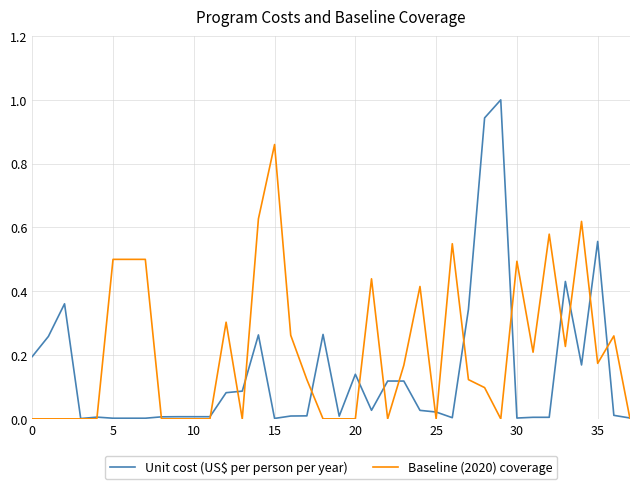

What are all the series names shown in the legend?

Unit cost (US$ per person per year), Baseline (2020) coverage